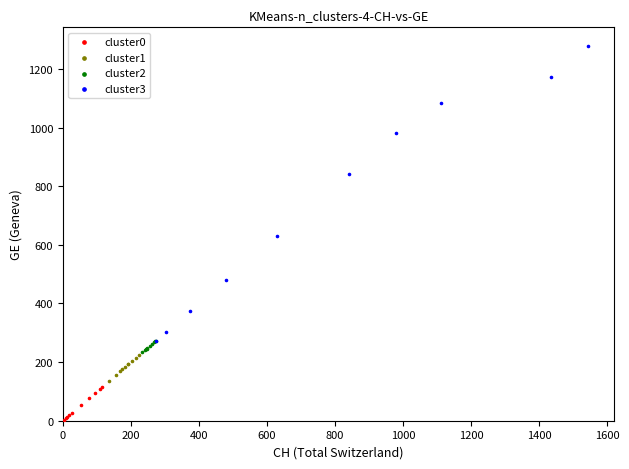

Which series has the largest Y range (max minus min)?

cluster3